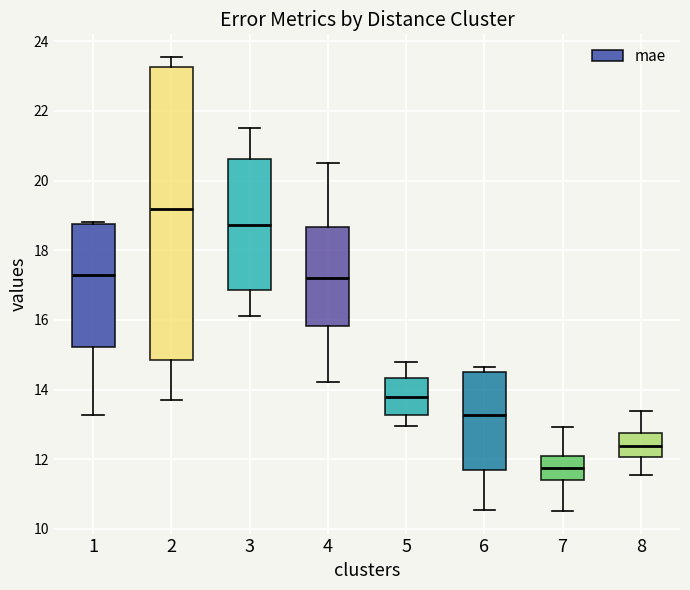

Reading left to right, read every box against the y-axis: the position of its median line, the range the box covers, and the ends of its whiskers. The values are not printed on the chart, so give them approximately, as read against the axis.

1: median 17.2, box 15.2 to 18.8, whiskers 13.2 to 18.8 (just above the box's upper edge)
2: median 19.2, box 14.8 to 23.2, whiskers 13.8 to 23.6
3: median 18.8, box 16.8 to 20.6, whiskers 16.2 to 21.6
4: median 17.2, box 15.8 to 18.6, whiskers 14.2 to 20.4
5: median 13.8, box 13.2 to 14.4, whiskers 13.0 to 14.8
6: median 13.2, box 11.8 to 14.4, whiskers 10.6 to 14.6
7: median 11.8, box 11.4 to 12.0, whiskers 10.6 to 13.0
8: median 12.4, box 12.0 to 12.8, whiskers 11.6 to 13.4